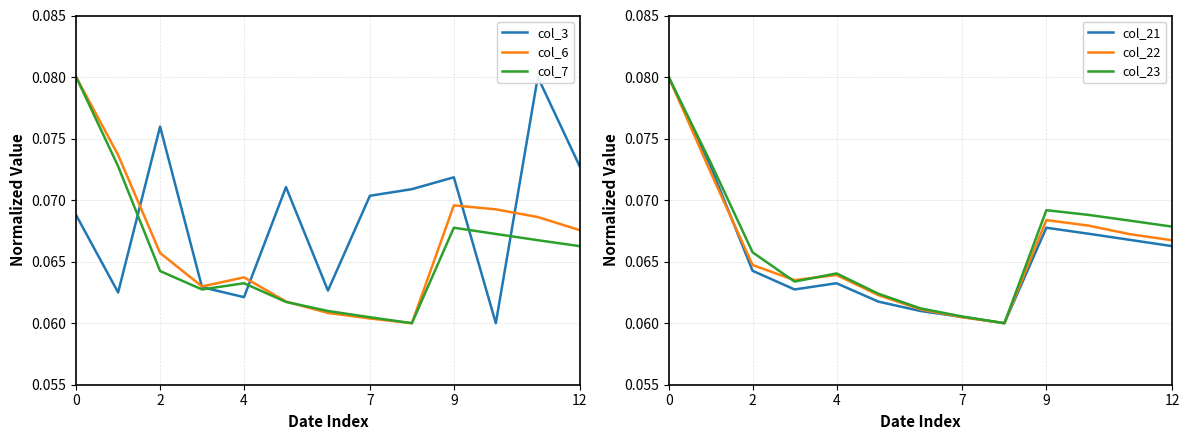

Count the col_23 values in the range 0 to 1.

13